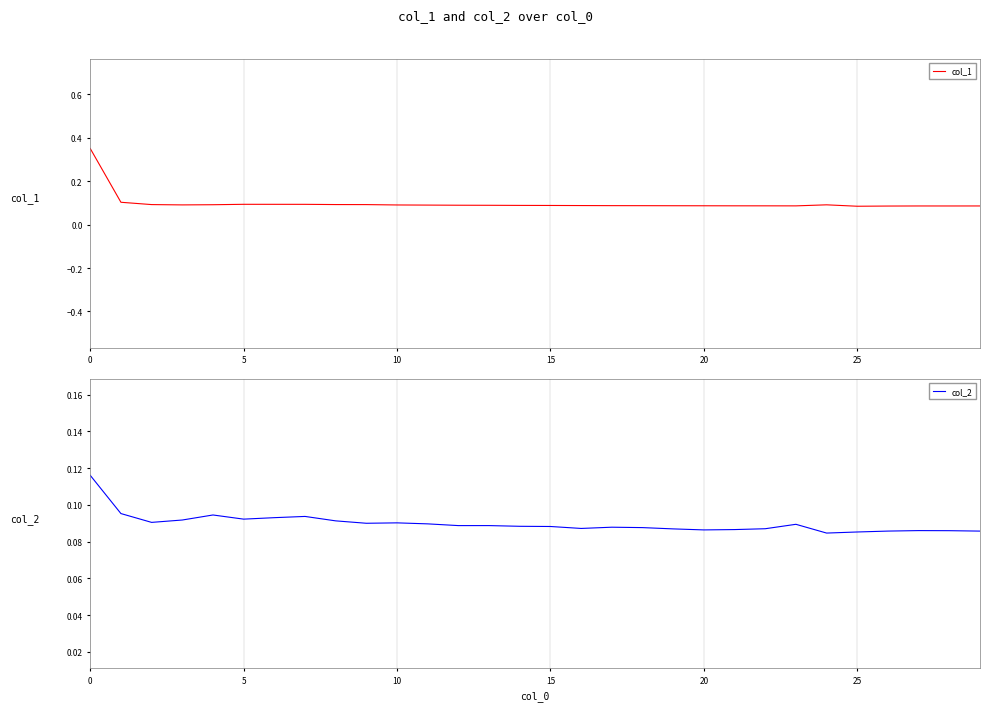

What is the smallest value displayed?

0.1